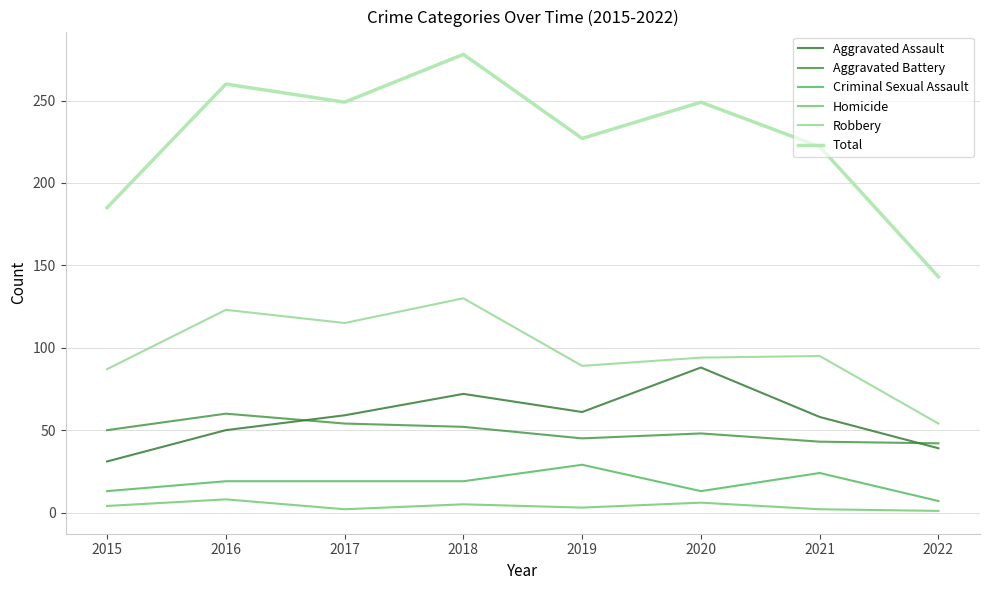

What is the average value of the Homicide series?

4